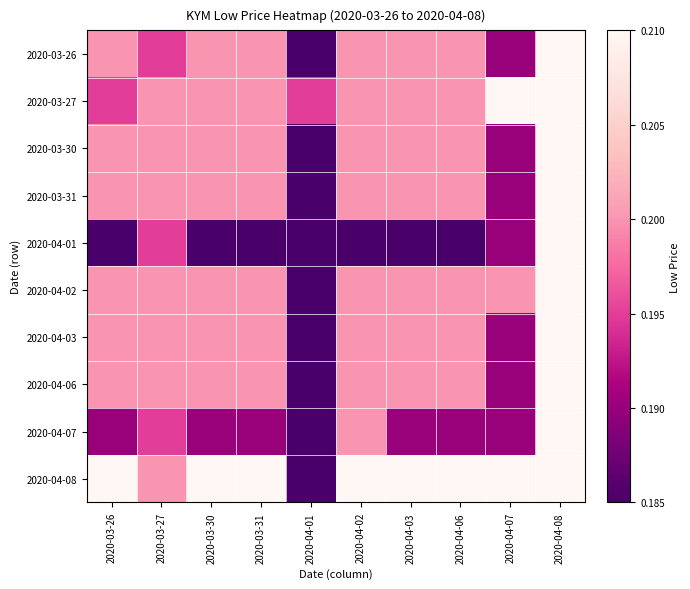

Reading left to right, what are all the values shown in this chart?

2020-03-26: 2020-03-26=0.2	2020-03-27=0.2	2020-03-30=0.2	2020-03-31=0.2	2020-04-01=0.2	2020-04-02=0.2	2020-04-03=0.2	2020-04-06=0.2	2020-04-07=0.2	2020-04-08=0.2
2020-03-27: 2020-03-26=0.2	2020-03-27=0.2	2020-03-30=0.2	2020-03-31=0.2	2020-04-01=0.2	2020-04-02=0.2	2020-04-03=0.2	2020-04-06=0.2	2020-04-07=0.2	2020-04-08=0.2
2020-03-30: 2020-03-26=0.2	2020-03-27=0.2	2020-03-30=0.2	2020-03-31=0.2	2020-04-01=0.2	2020-04-02=0.2	2020-04-03=0.2	2020-04-06=0.2	2020-04-07=0.2	2020-04-08=0.2
2020-03-31: 2020-03-26=0.2	2020-03-27=0.2	2020-03-30=0.2	2020-03-31=0.2	2020-04-01=0.2	2020-04-02=0.2	2020-04-03=0.2	2020-04-06=0.2	2020-04-07=0.2	2020-04-08=0.2
2020-04-01: 2020-03-26=0.2	2020-03-27=0.2	2020-03-30=0.2	2020-03-31=0.2	2020-04-01=0.2	2020-04-02=0.2	2020-04-03=0.2	2020-04-06=0.2	2020-04-07=0.2	2020-04-08=0.2
2020-04-02: 2020-03-26=0.2	2020-03-27=0.2	2020-03-30=0.2	2020-03-31=0.2	2020-04-01=0.2	2020-04-02=0.2	2020-04-03=0.2	2020-04-06=0.2	2020-04-07=0.2	2020-04-08=0.2
2020-04-03: 2020-03-26=0.2	2020-03-27=0.2	2020-03-30=0.2	2020-03-31=0.2	2020-04-01=0.2	2020-04-02=0.2	2020-04-03=0.2	2020-04-06=0.2	2020-04-07=0.2	2020-04-08=0.2
2020-04-06: 2020-03-26=0.2	2020-03-27=0.2	2020-03-30=0.2	2020-03-31=0.2	2020-04-01=0.2	2020-04-02=0.2	2020-04-03=0.2	2020-04-06=0.2	2020-04-07=0.2	2020-04-08=0.2
2020-04-07: 2020-03-26=0.2	2020-03-27=0.2	2020-03-30=0.2	2020-03-31=0.2	2020-04-01=0.2	2020-04-02=0.2	2020-04-03=0.2	2020-04-06=0.2	2020-04-07=0.2	2020-04-08=0.2
2020-04-08: 2020-03-26=0.2	2020-03-27=0.2	2020-03-30=0.2	2020-03-31=0.2	2020-04-01=0.2	2020-04-02=0.2	2020-04-03=0.2	2020-04-06=0.2	2020-04-07=0.2	2020-04-08=0.2